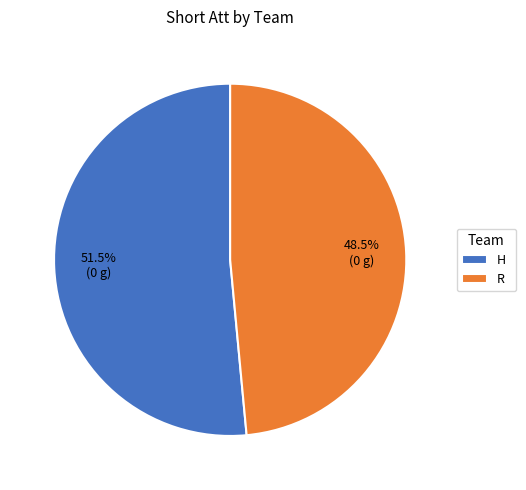

Rank the categories by value from highest to lowest.

H, R